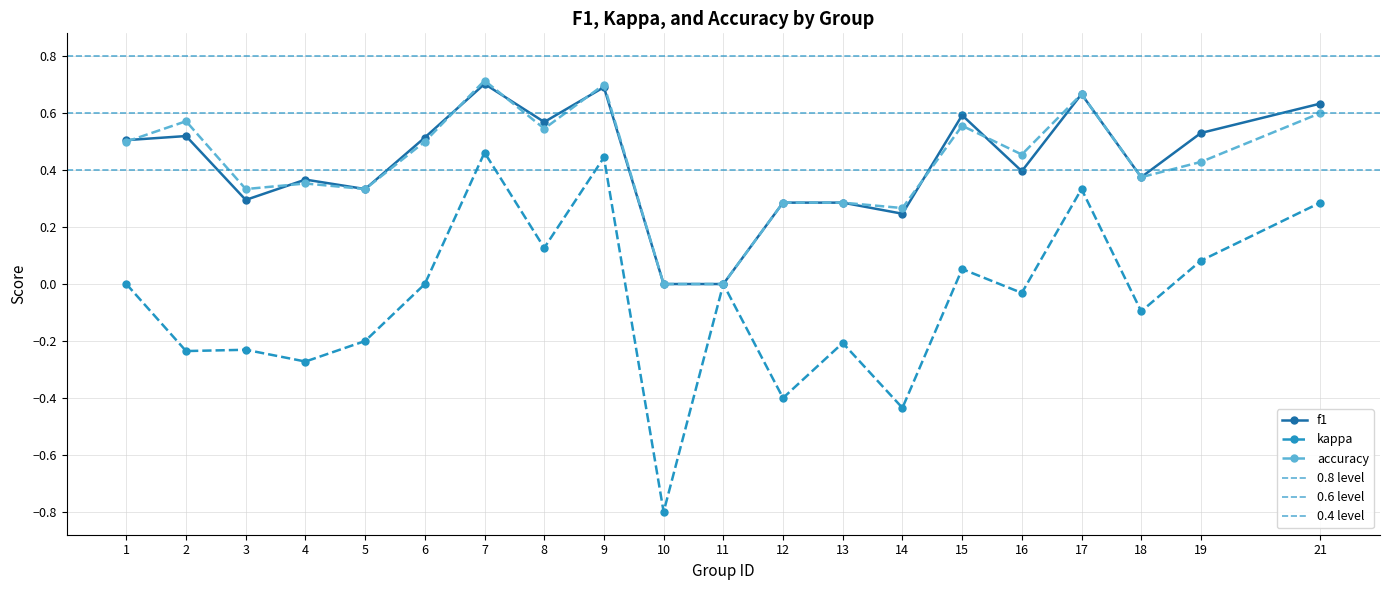

How many interior local peaks does the f1 series have?

6